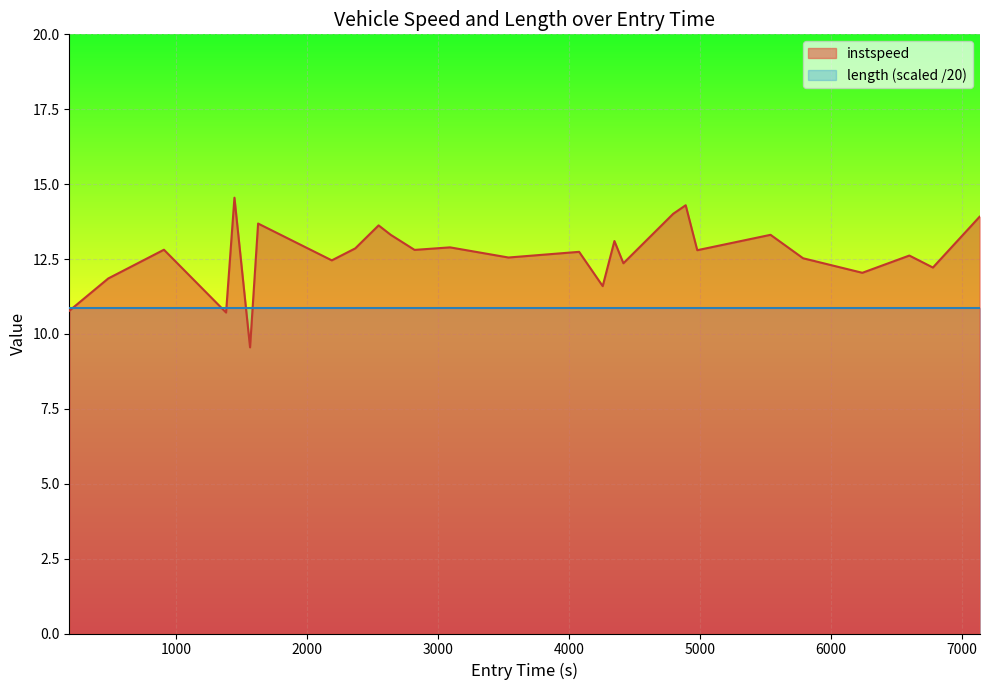

What is the minimum value for instspeed?

9.6